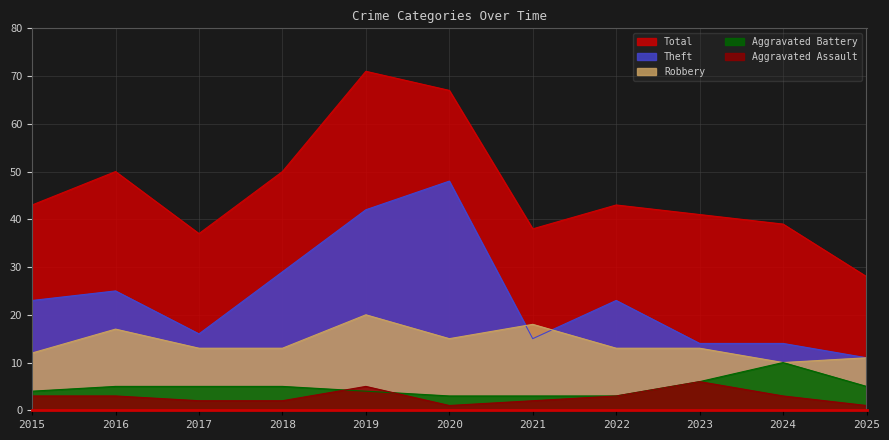

Does the chart display data point markers on the line(s)?

No